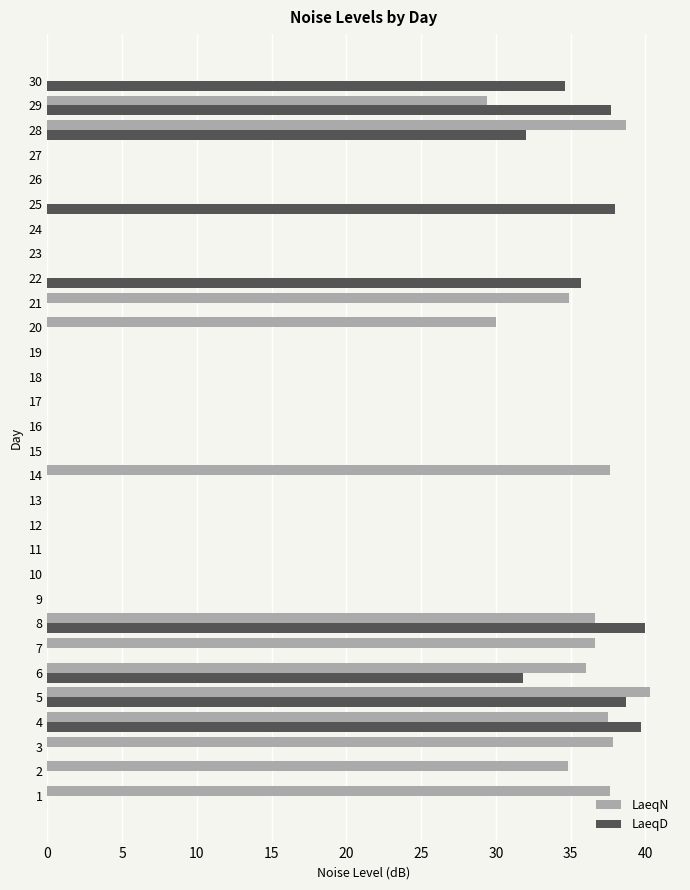

The value of LaeqD at 13 is 0.0. True or false?

True